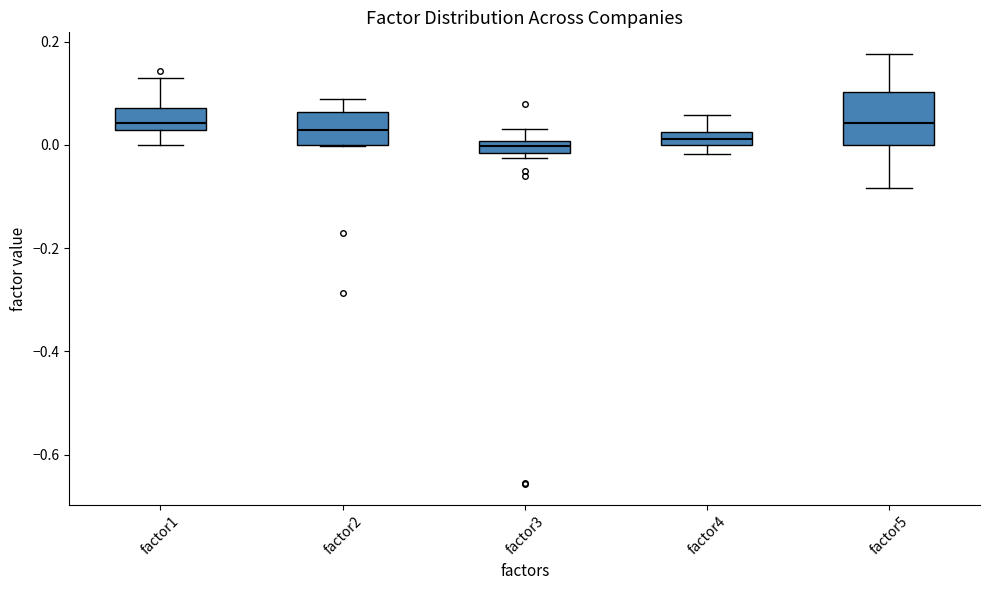

Which box is the tallest, from its lower edge to its upper edge?

factor5